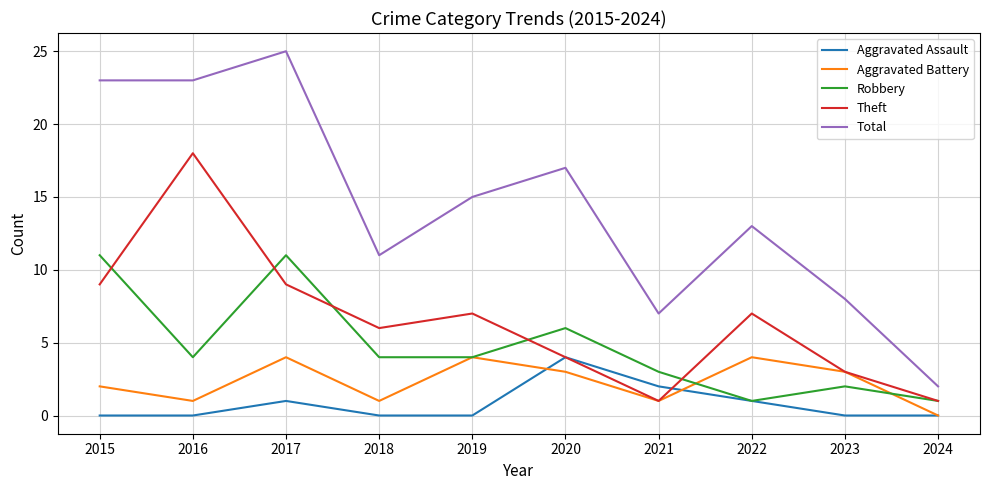

What is the maximum value shown in the chart?

25